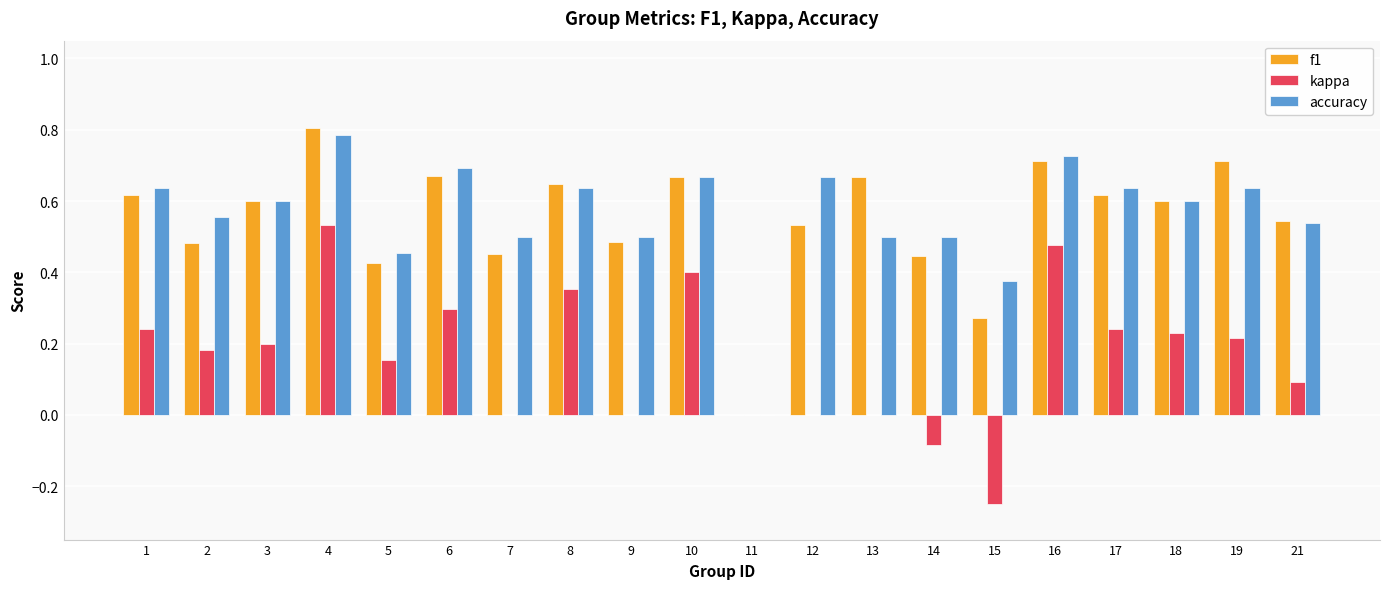

Which series changed the most between 6 and 9?

kappa